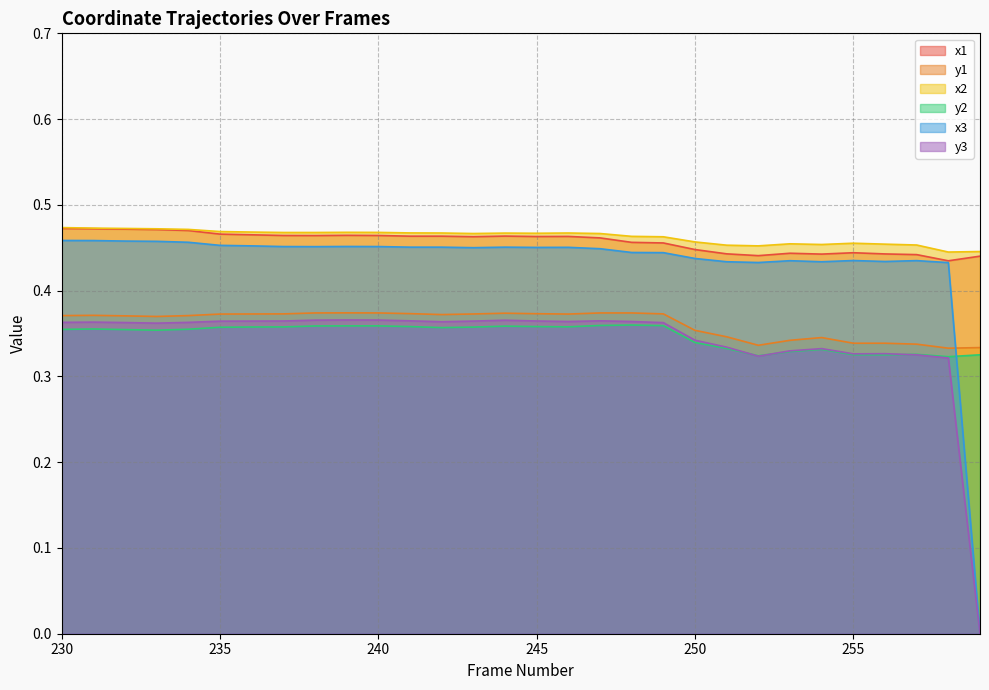

Which series has the widest spread of values?

x3